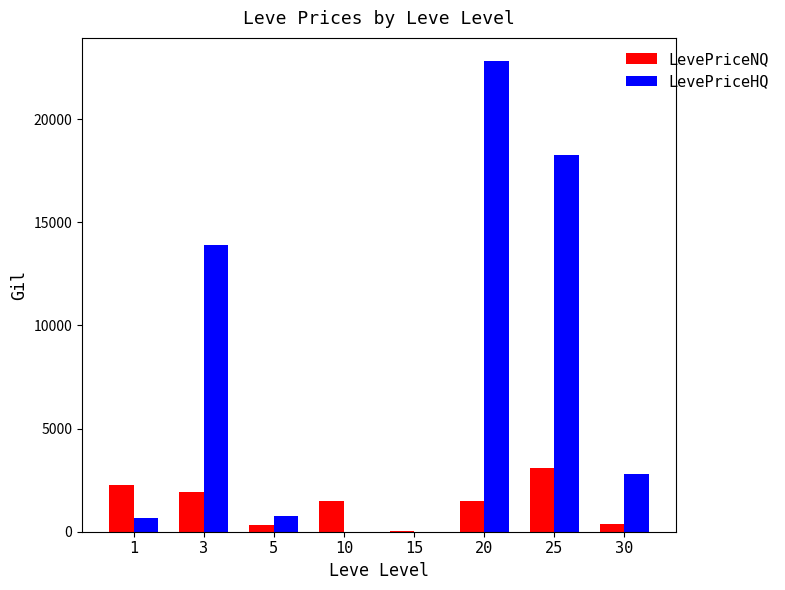

Count the number of categories in the chart.

8